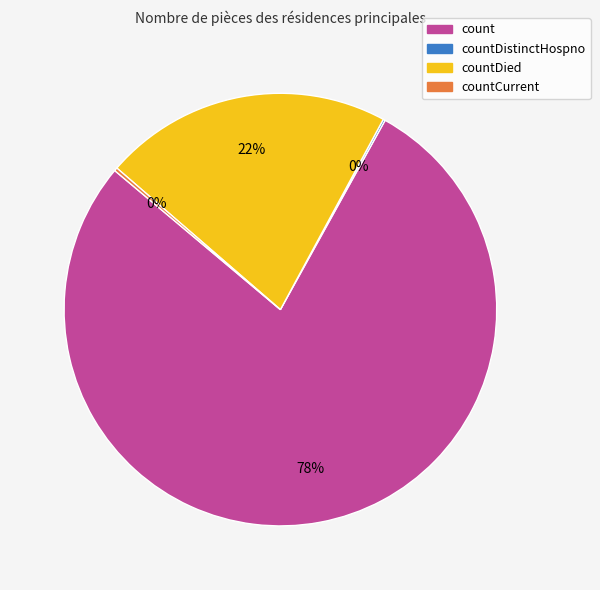

To the nearest percent, what is the difference between the largest and smallest slice percentages?

78%